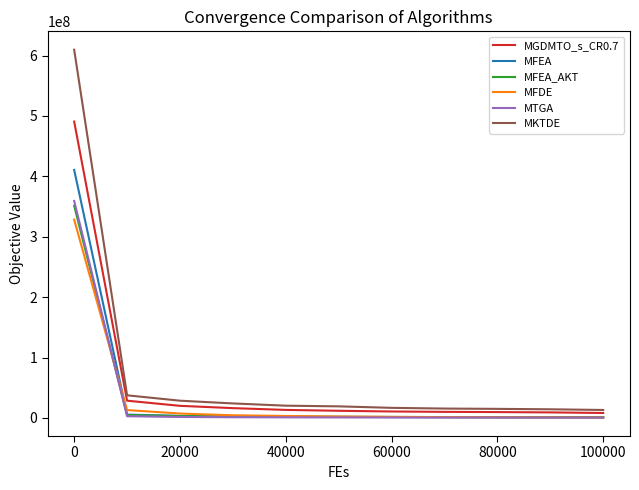

What is the greatest value displayed?

609564570.9